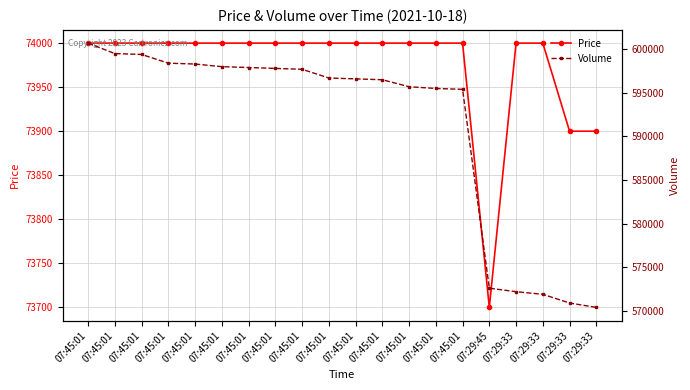

Reading left to right, transcribe all the data shown in this chart.

Price: 74000	74000	74000	74000	74000	74000	74000	74000	74000	74000	74000	74000	74000	74000	74000	73700	74000	74000	73900	73900
Volume: 600700	599500	599400	598400	598300	598000	597900	597800	597700	596700	596600	596500	595700	595500	595400	572600	572200	571900	570900	570400